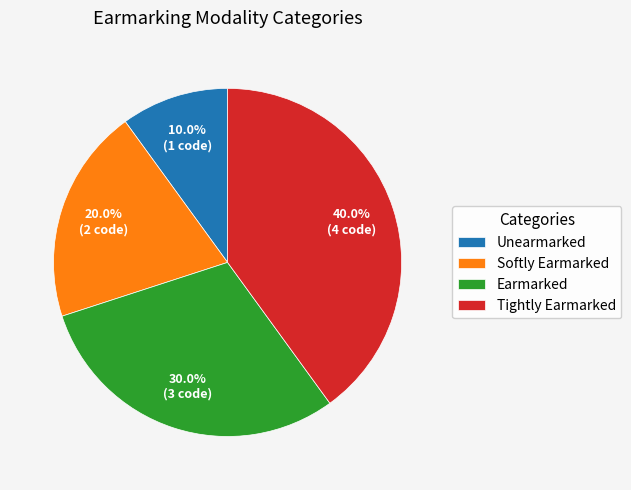

To the nearest percent, what is the difference between the Earmarked and Tightly Earmarked slice percentages?

10%